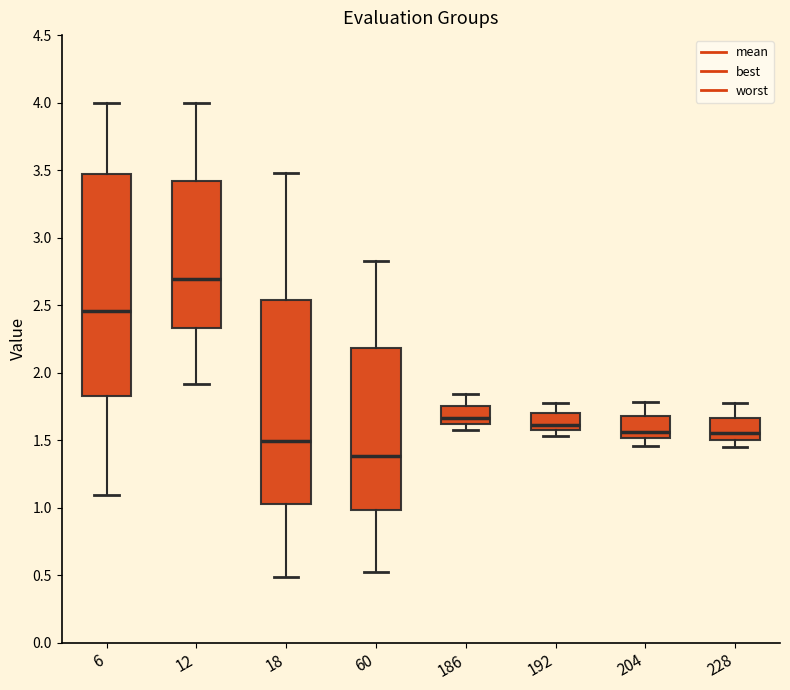

Comparing the boxes themselves (not the whiskers), which one is the tallest?

6